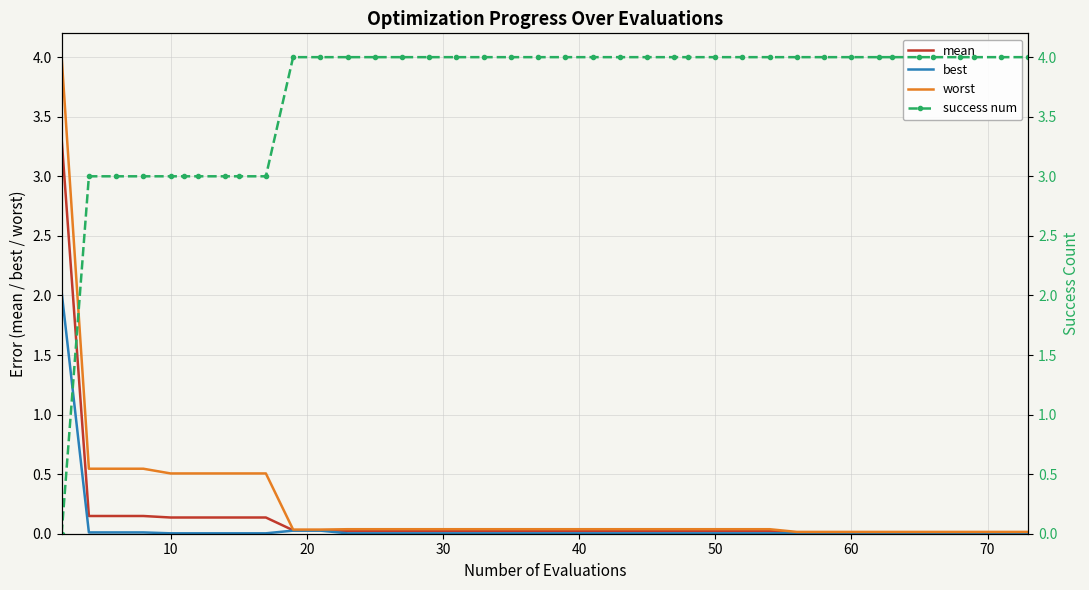

Reading right to left, what are all the values shown in this chart?

mean: 0.0	0.0	0.0	0.0	0.0	0.0	0.0	0.0	0.0	0.0	0.0	0.0	0.0	0.0	0.0	0.0	0.0	0.0	0.0	0.0	0.0	0.0	0.0	0.0	0.0	0.0	0.0	0.0	0.0	0.0	0.1	0.1	0.1	0.1	0.1	0.1	0.1	0.1	0.1	3.3
best: 0.0	0.0	0.0	0.0	0.0	0.0	0.0	0.0	0.0	0.0	0.0	0.0	0.0	0.0	0.0	0.0	0.0	0.0	0.0	0.0	0.0	0.0	0.0	0.0	0.0	0.0	0.0	0.0	0.0	0.0	0.0	0.0	0.0	0.0	0.0	0.0	0.0	0.0	0.0	2.0
worst: 0.0	0.0	0.0	0.0	0.0	0.0	0.0	0.0	0.0	0.0	0.0	0.0	0.0	0.0	0.0	0.0	0.0	0.0	0.0	0.0	0.0	0.0	0.0	0.0	0.0	0.0	0.0	0.0	0.0	0.0	0.5	0.5	0.5	0.5	0.5	0.5	0.5	0.5	0.5	4.0
success num: 4.0	4.0	4.0	4.0	4.0	4.0	4.0	4.0	4.0	4.0	4.0	4.0	4.0	4.0	4.0	4.0	4.0	4.0	4.0	4.0	4.0	4.0	4.0	4.0	4.0	4.0	4.0	4.0	4.0	4.0	3.0	3.0	3.0	3.0	3.0	3.0	3.0	3.0	3.0	0.0